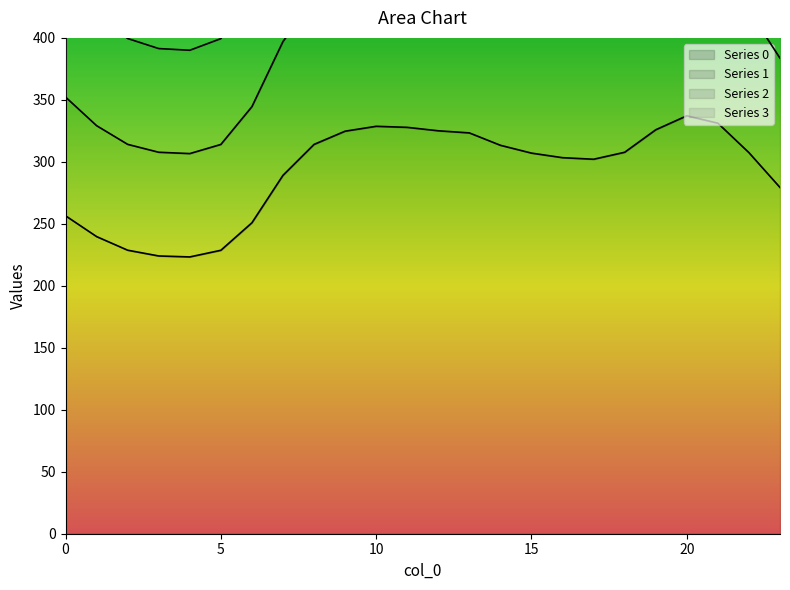

What is the spread (max minus min) of values at 8?

351.8